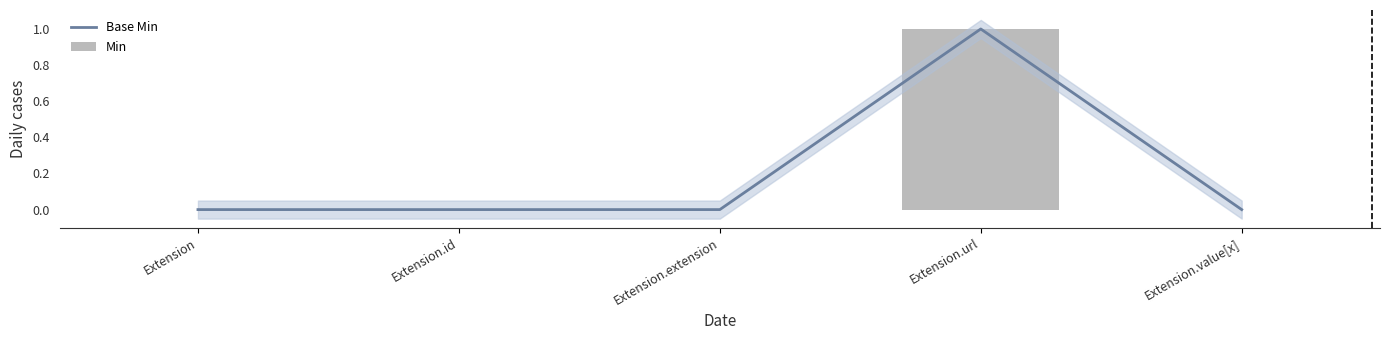

Is the value of Min at Extension.url greater than the value of Base Min at Extension.extension?

Yes